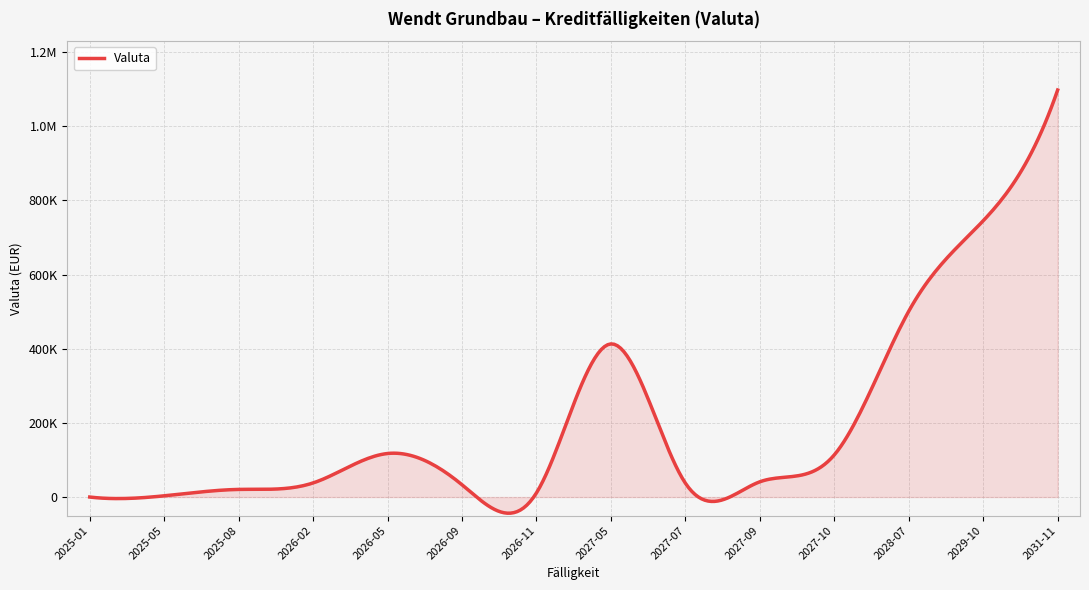

List the labels in order of value, largest first.

2031-11, 2029-10, 2028-07, 2027-05, 2026-05, 2027-10, 2027-09, 2026-02, 2027-07, 2026-09, 2025-08, 2026-11, 2025-05, 2025-01